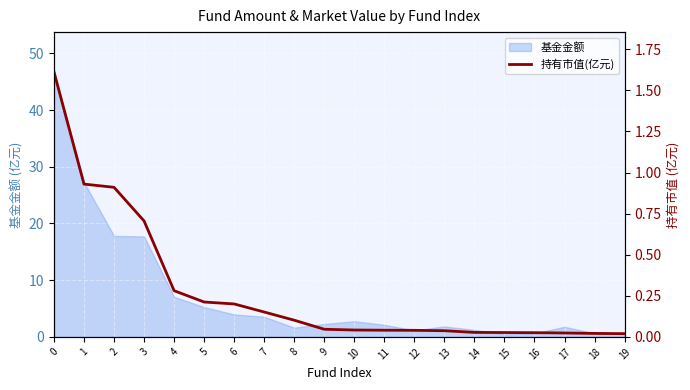

What is the change in value from 7 to 15?

-0.1